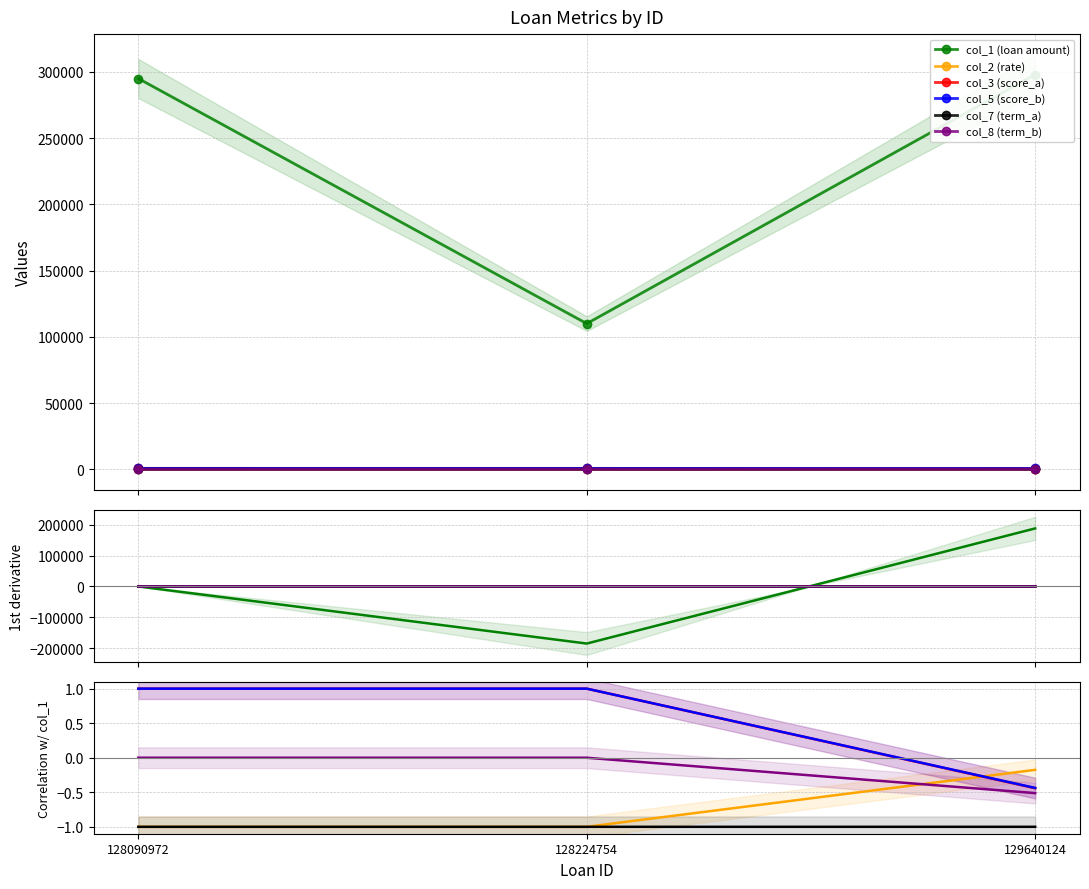

What is the sum of the col_7 (term_a) values at 129640124 and 128090972?

-2.0